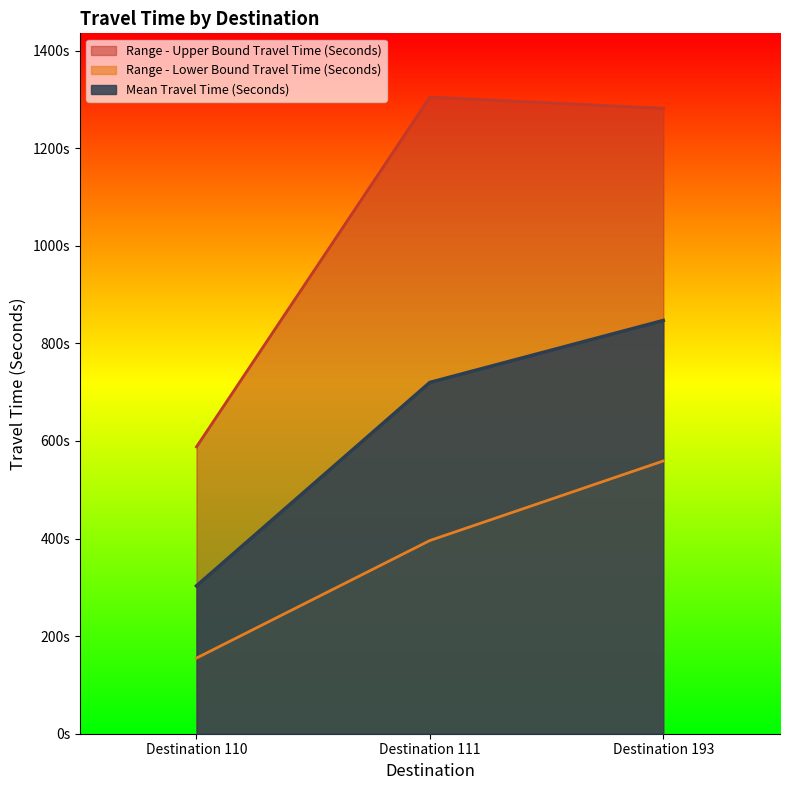

At which category is the sum across all series the highest?

Destination 193